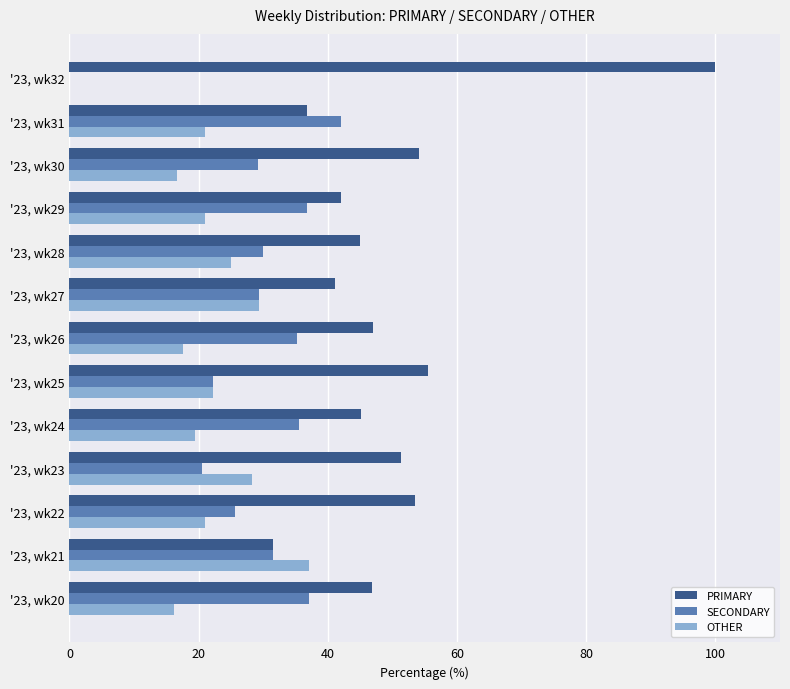

At which label does SECONDARY reach its peak?

'23, wk31